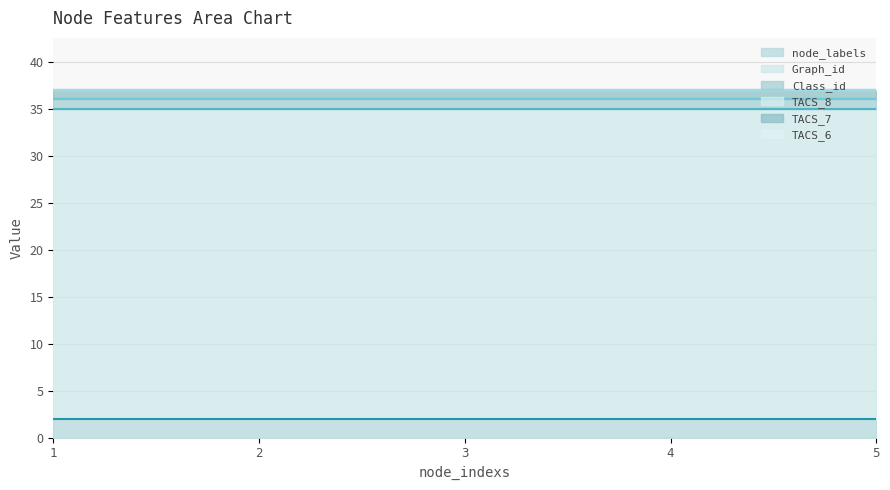

What is the total value across all series at 3?

37